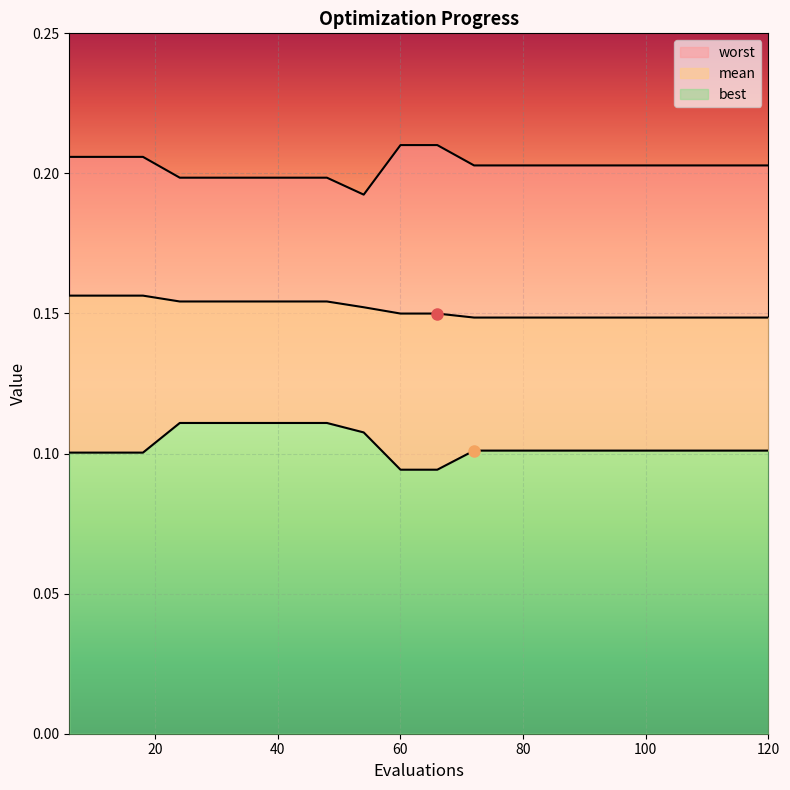

Between 42 and 96, which series saw the biggest shift?

best